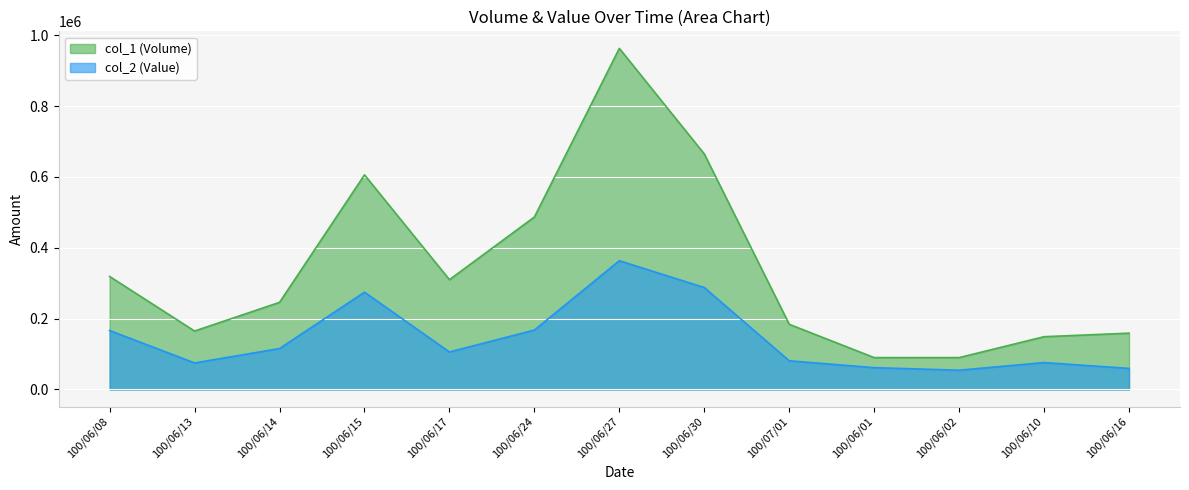

How many lines are shown in the chart?

2